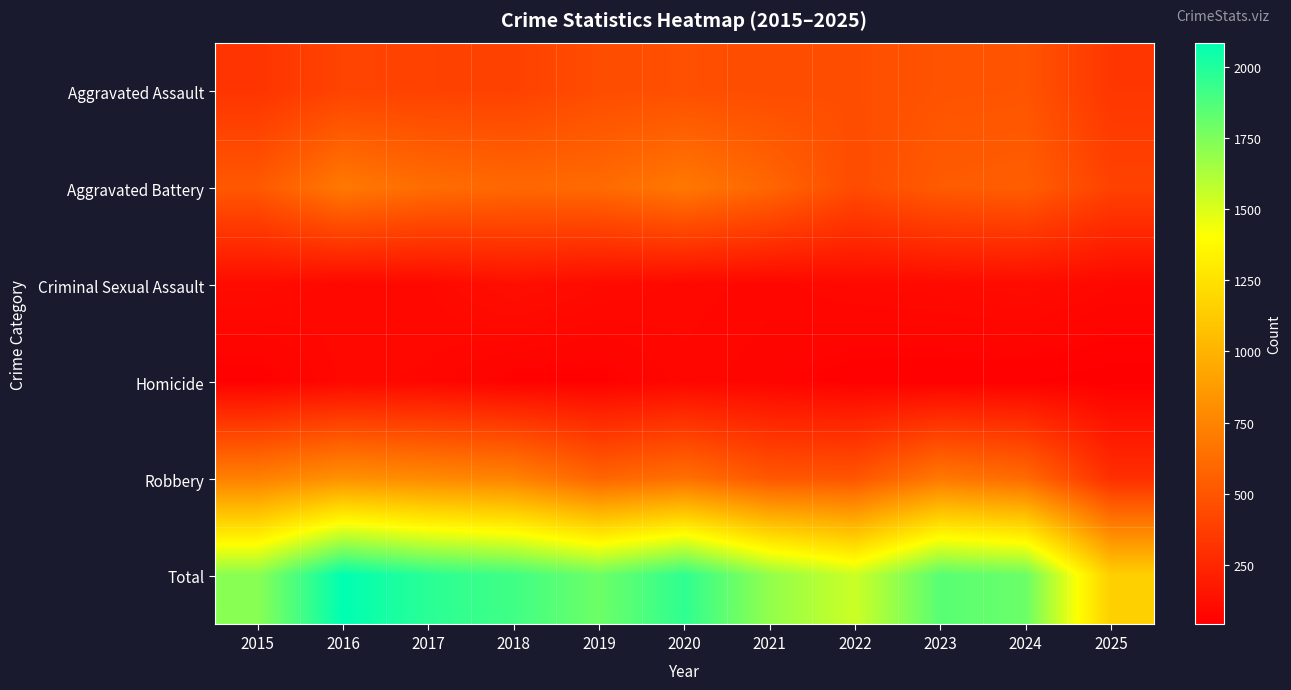

Which series has the widest spread of values?

Total